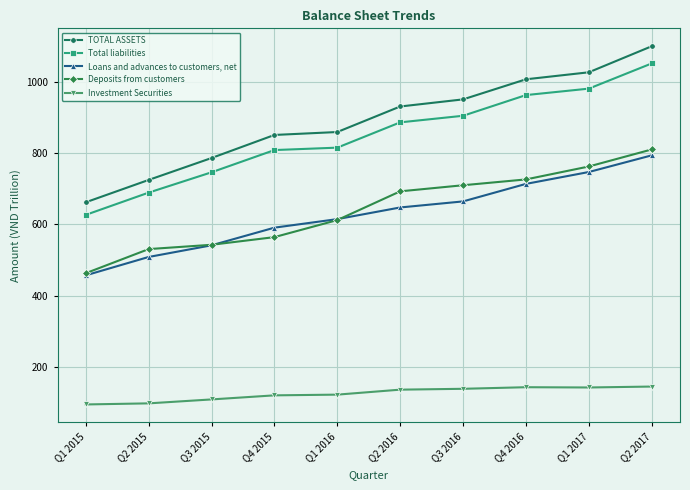

True or false: Loans and advances to customers, net and Total liabilities cross at least once.

False